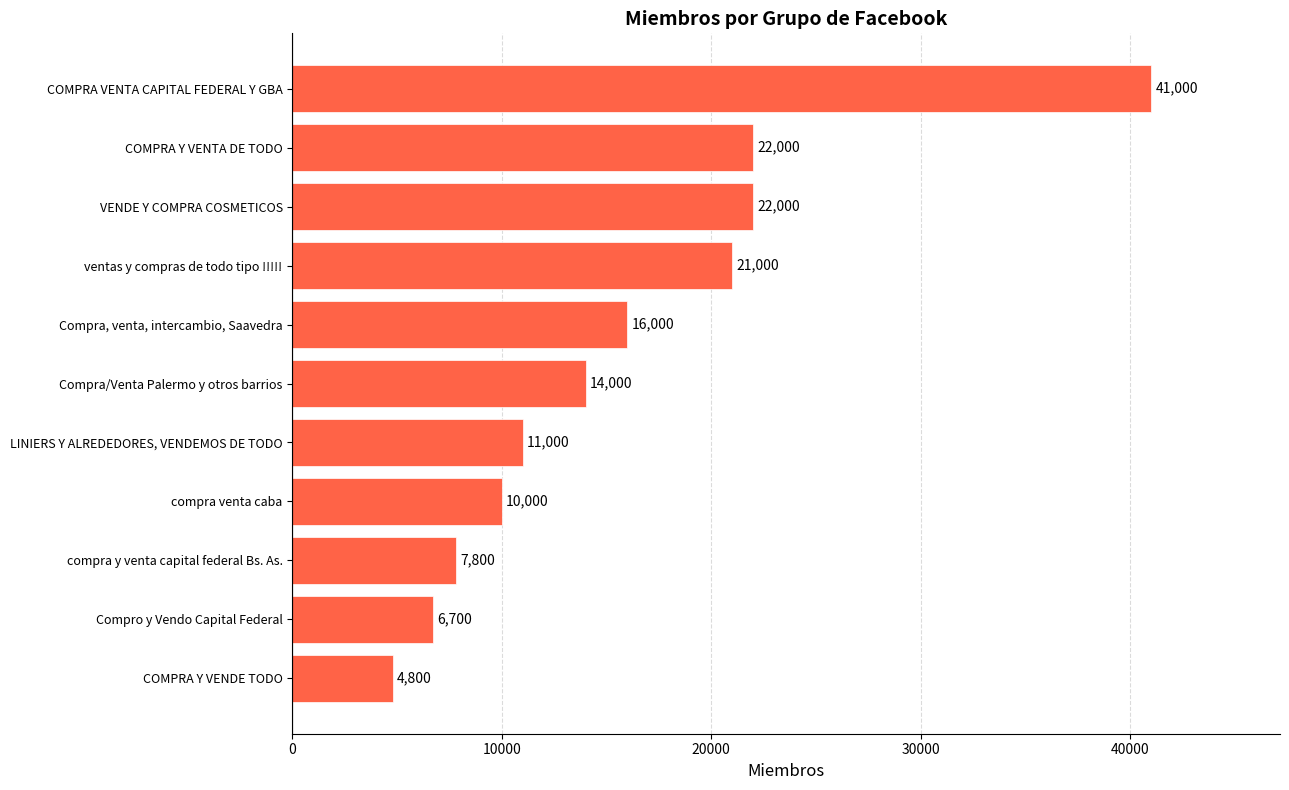

True or false: the data shows 10000 at compra venta caba.

True